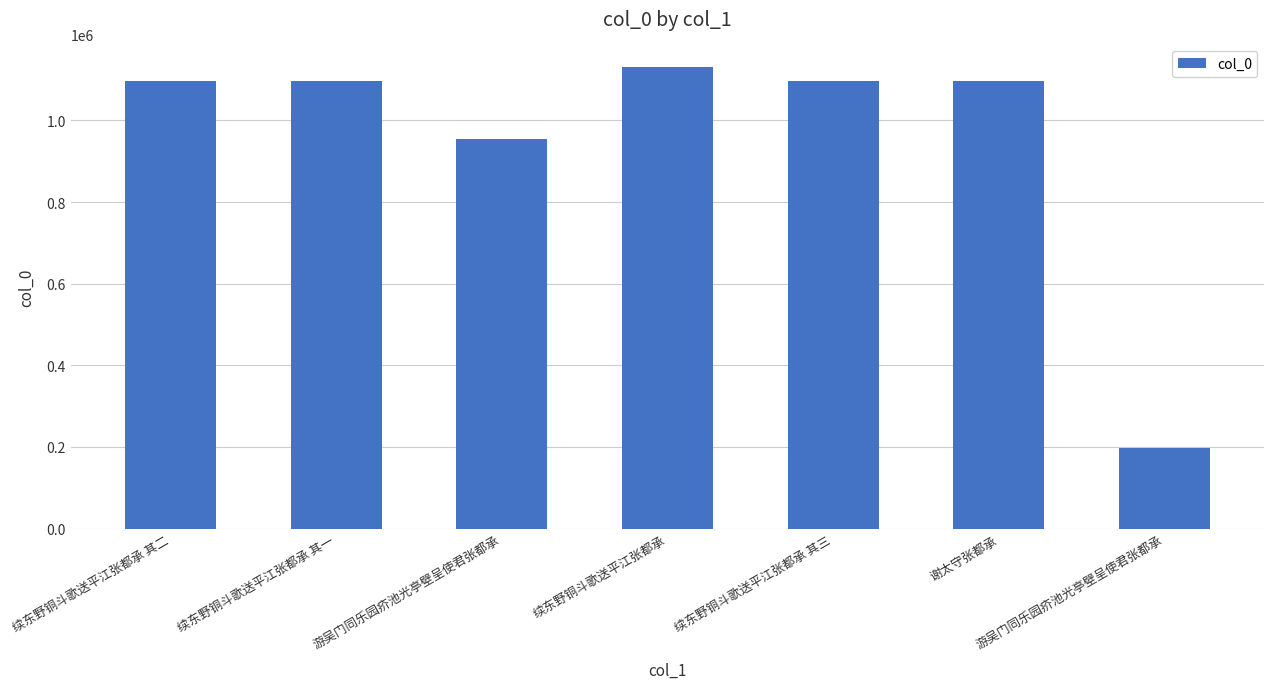

What is the difference between the values at 谢太守张都承 and 游吴门同乐园疥池光亭壁呈使君张都承?

141653